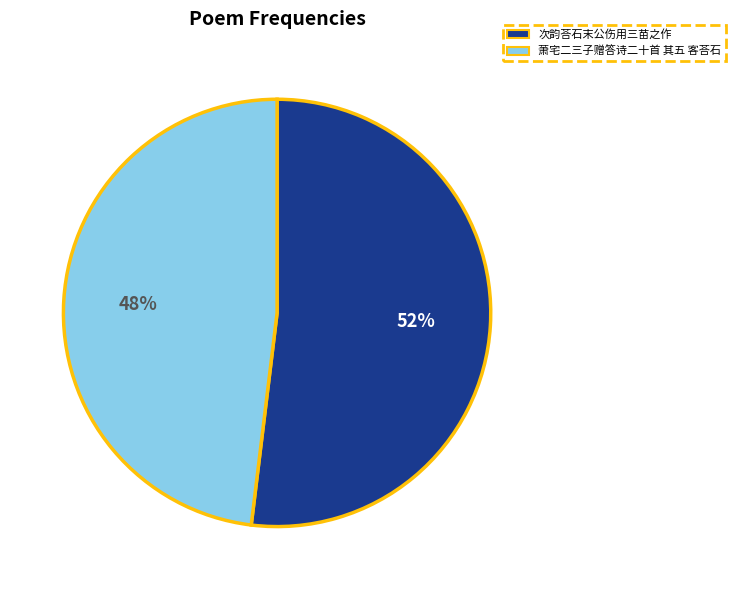

To the nearest percent, what is the combined percentage of 次韵荅石末公伤用三苗之作 and 萧宅二三子赠答诗二十首 其五 客荅石?

100%